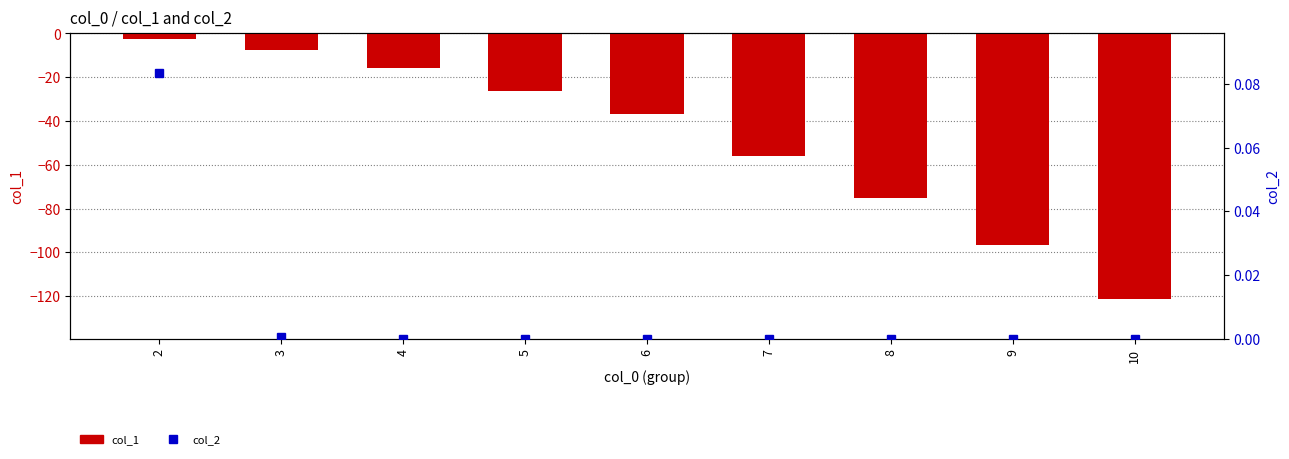

Which series has the widest spread of values?

col_1